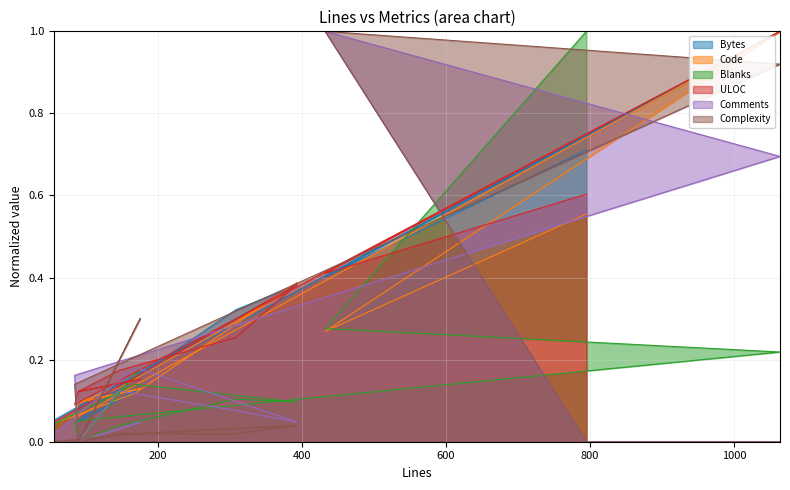

What are all the series names shown in the legend?

Bytes, Code, Blanks, ULOC, Comments, Complexity